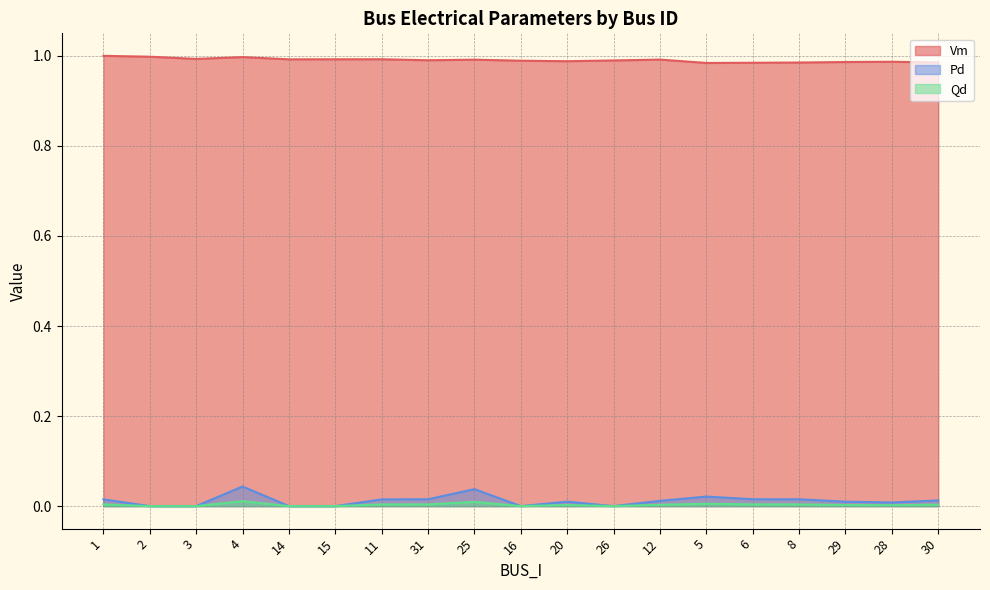

At which label is Vm closest to 0?

5